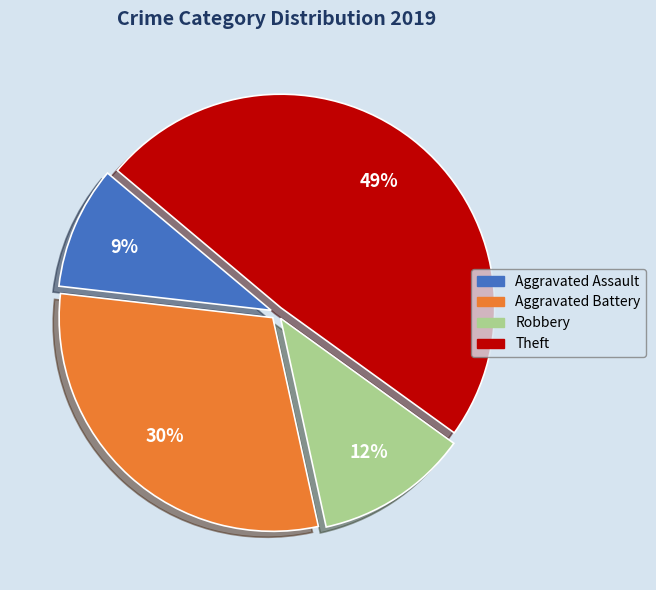

Do Robbery and Aggravated Assault together represent more than half of the pie?

No